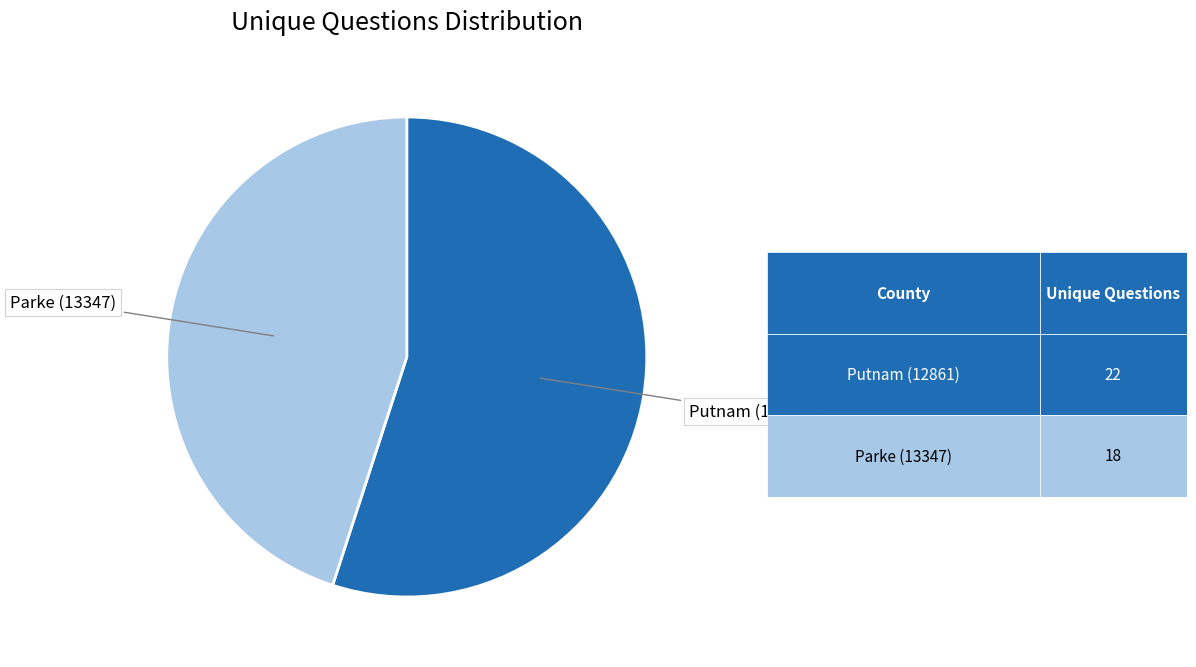

Is there a majority slice in this chart?

Yes